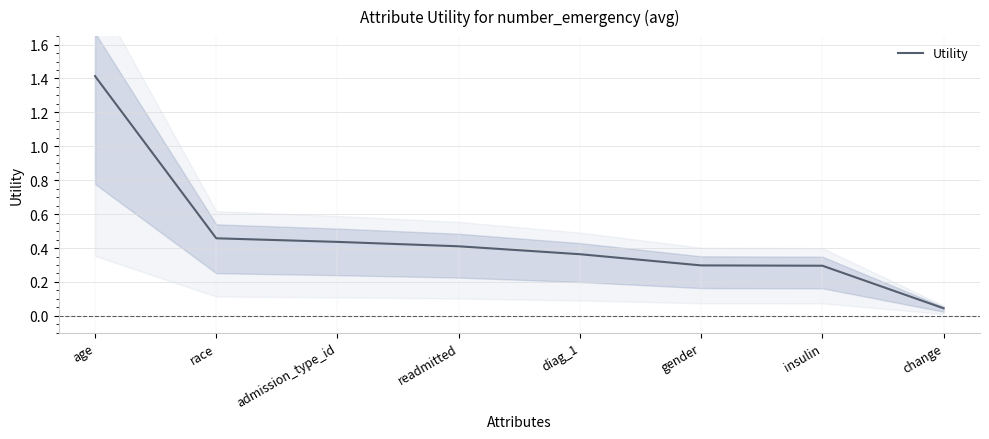

What is the sum of the values at diag_1 and change?

0.4